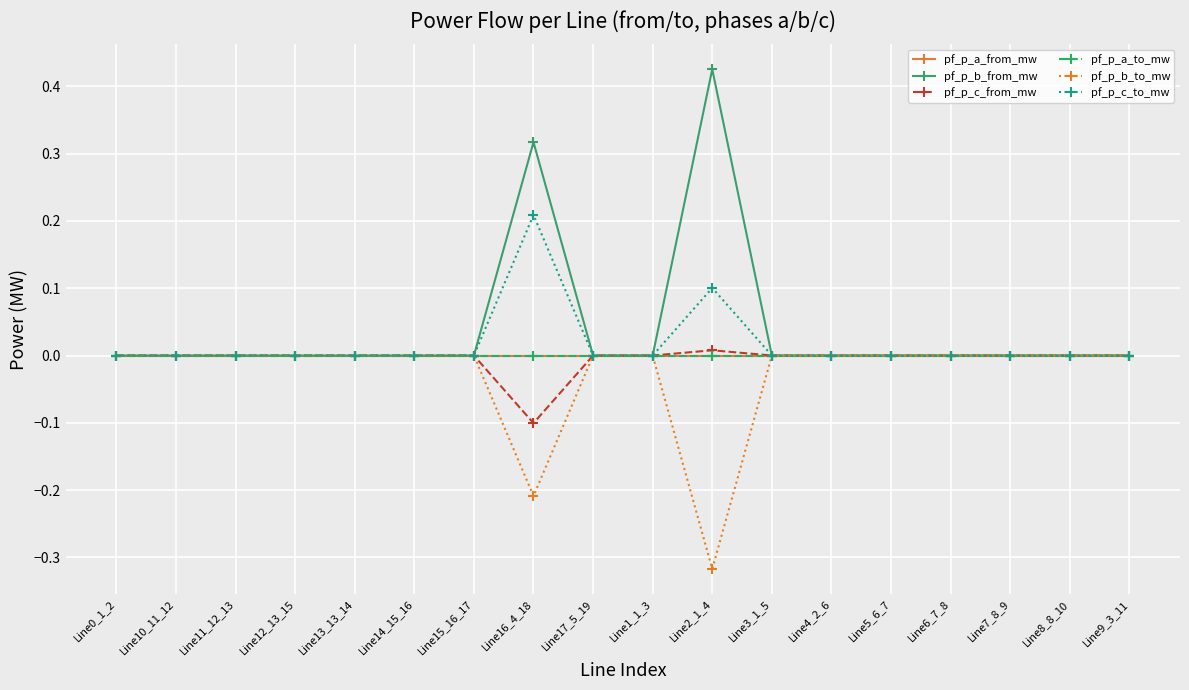

How many intersections are there between pf_p_c_from_mw and pf_p_a_from_mw?

2